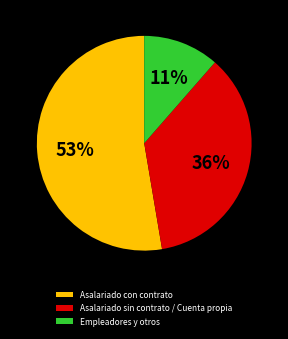

Rank the categories by value from highest to lowest.

Asalariado con contrato, Asalariado sin contrato / Cuenta propia, Empleadores y otros